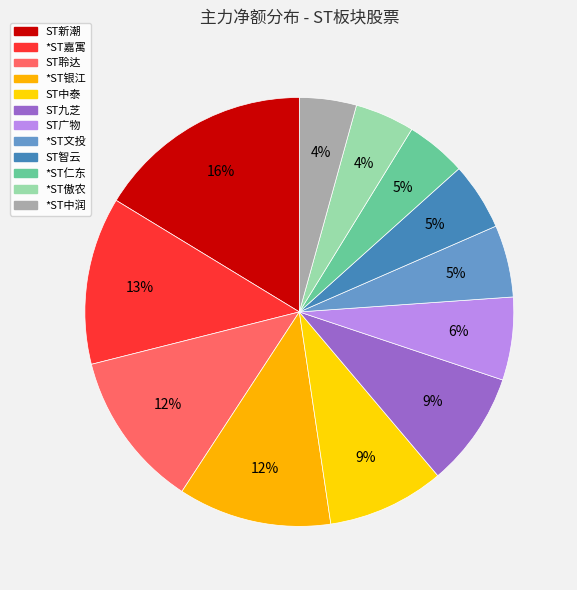

How much of the chart is everything except ST智云?

94.9%